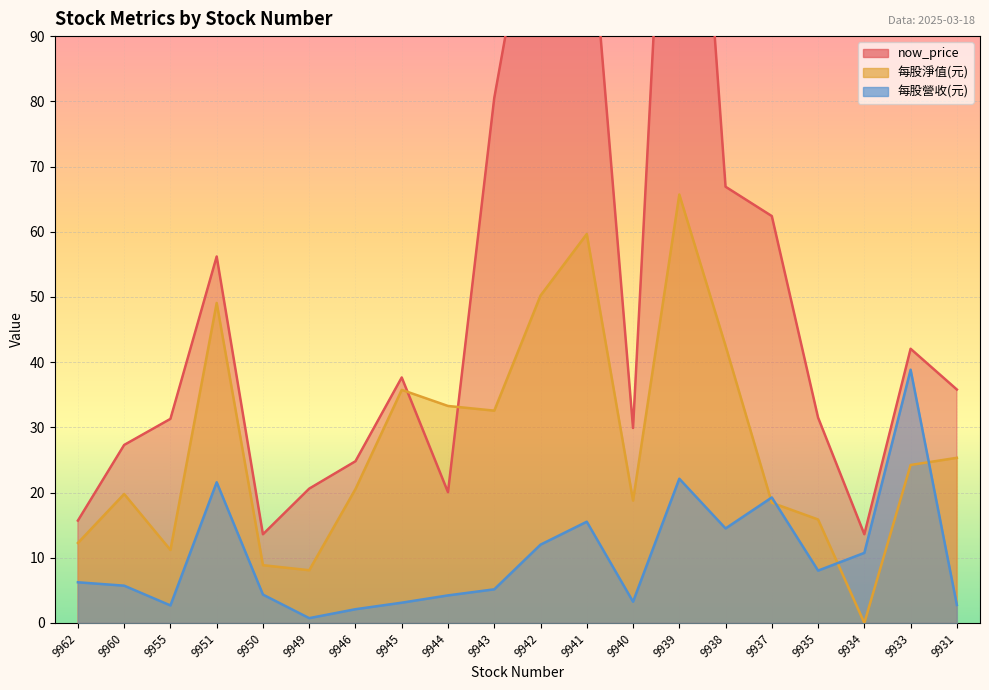

The now_price series shows 192.2 at 9942. True or false?

False